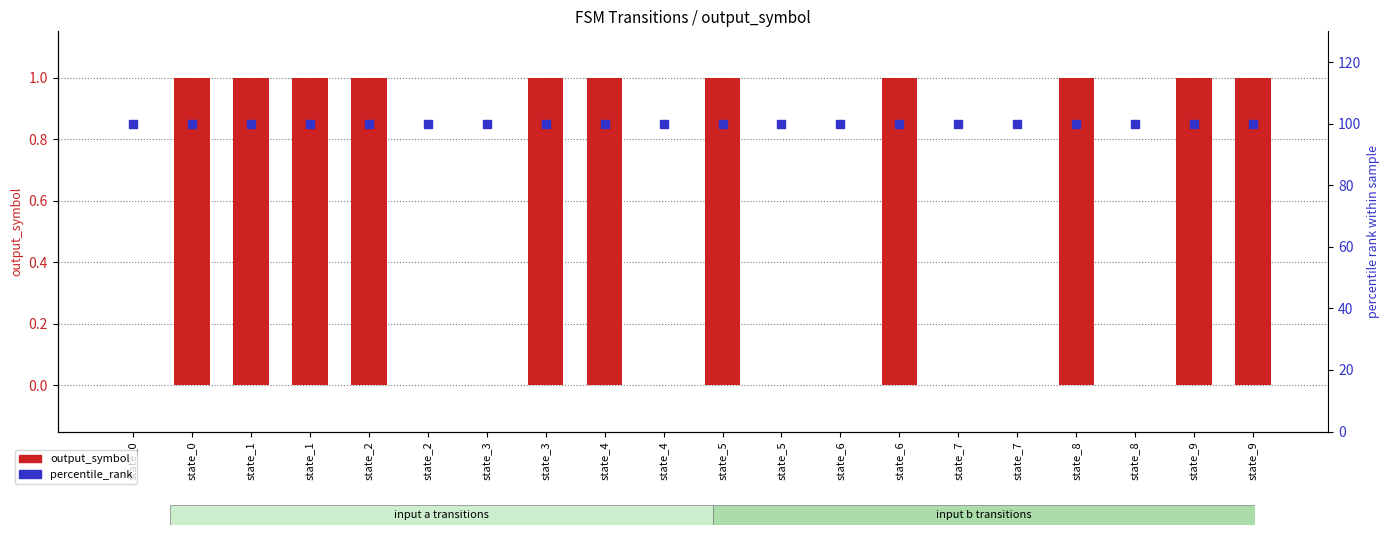

Which series has the largest Y range (max minus min)?

output_symbol